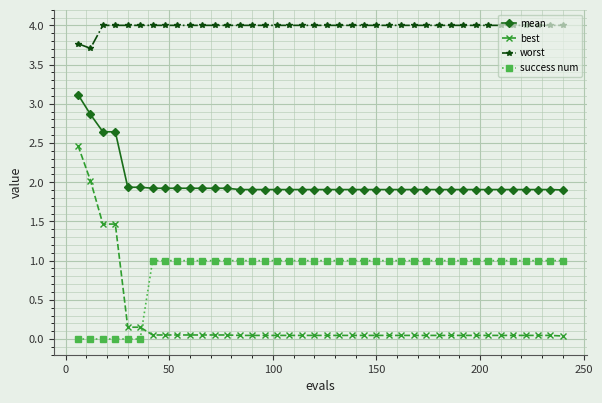

Which series has the largest range (max minus min)?

best